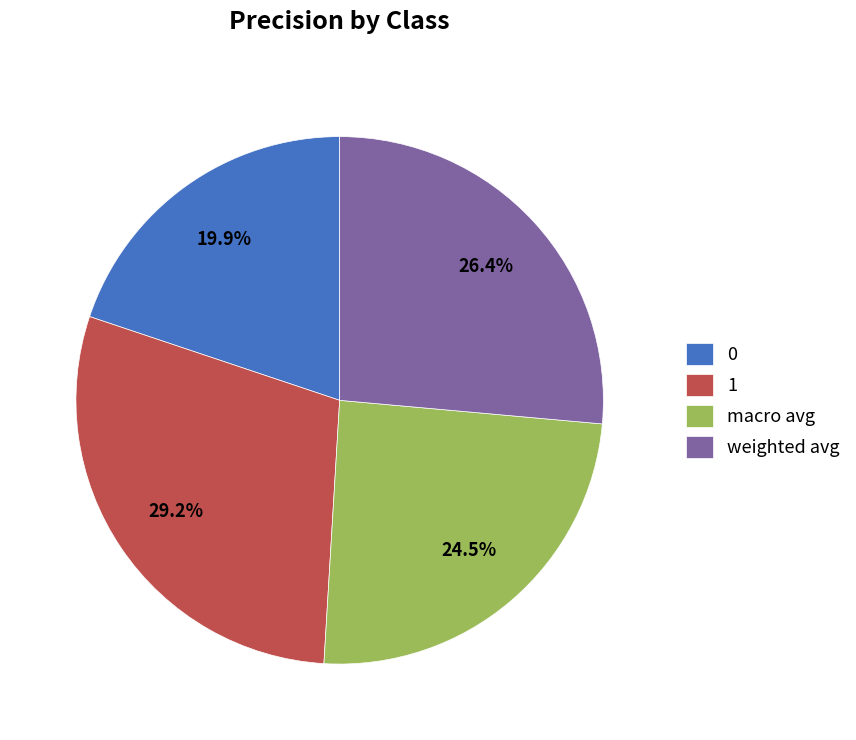

What portion of the pie excludes weighted avg?

73.6%